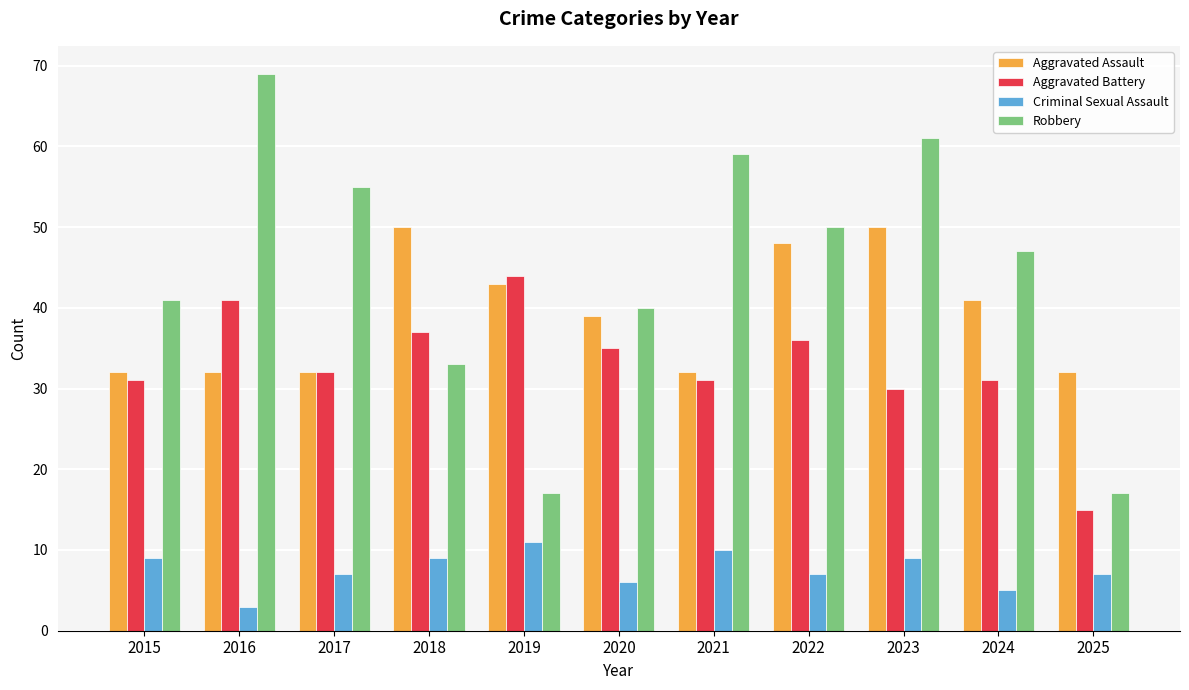

What is the maximum value for Aggravated Battery?

44